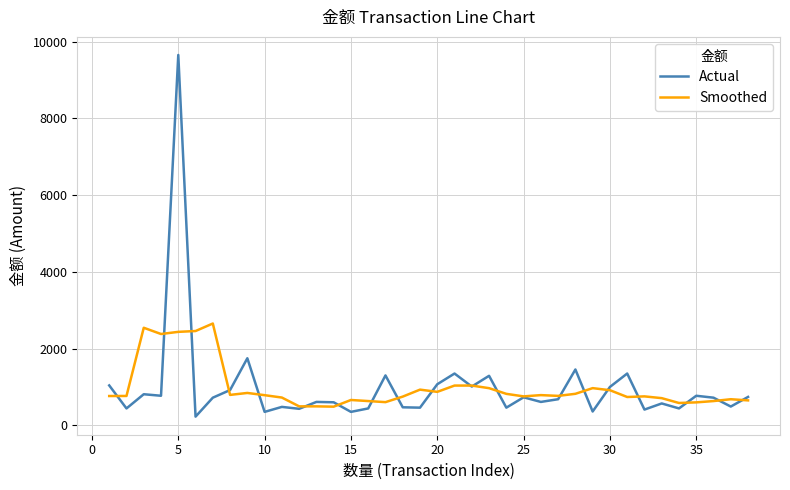

What is the minimum value shown in the chart?

225.0